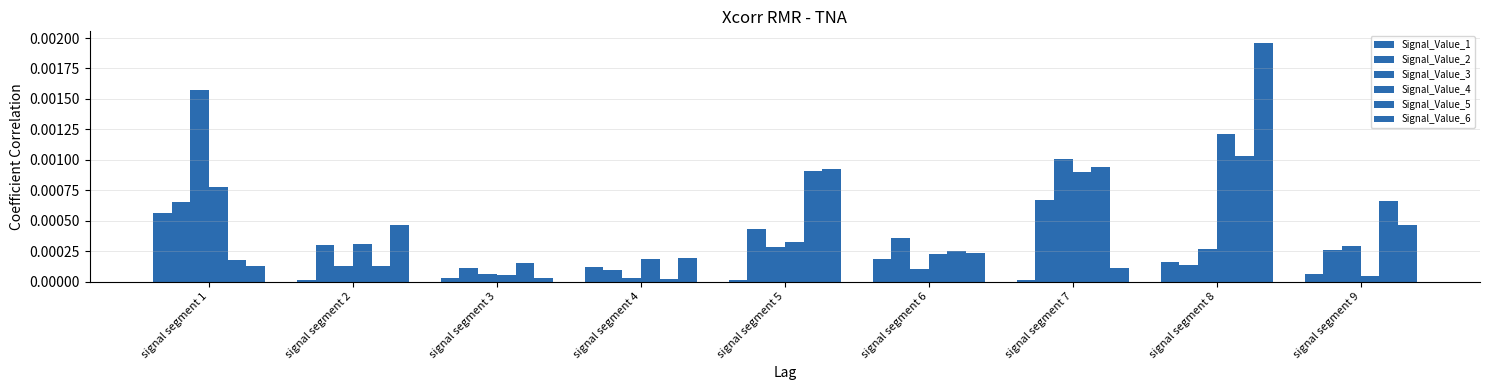

Count the Signal_Value_2 values in the range 0 to 1.

9